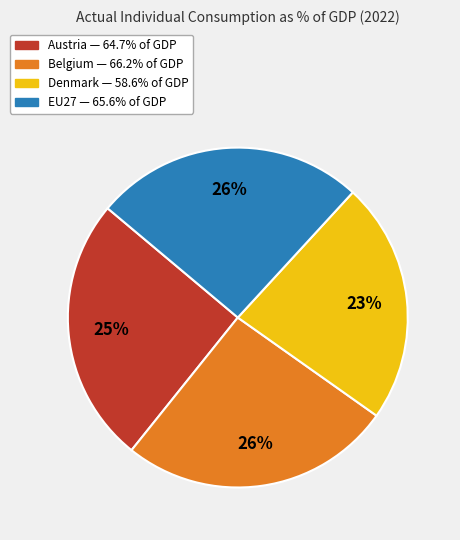

To the nearest percent, what is the difference between the largest and smallest slice percentages?

3%